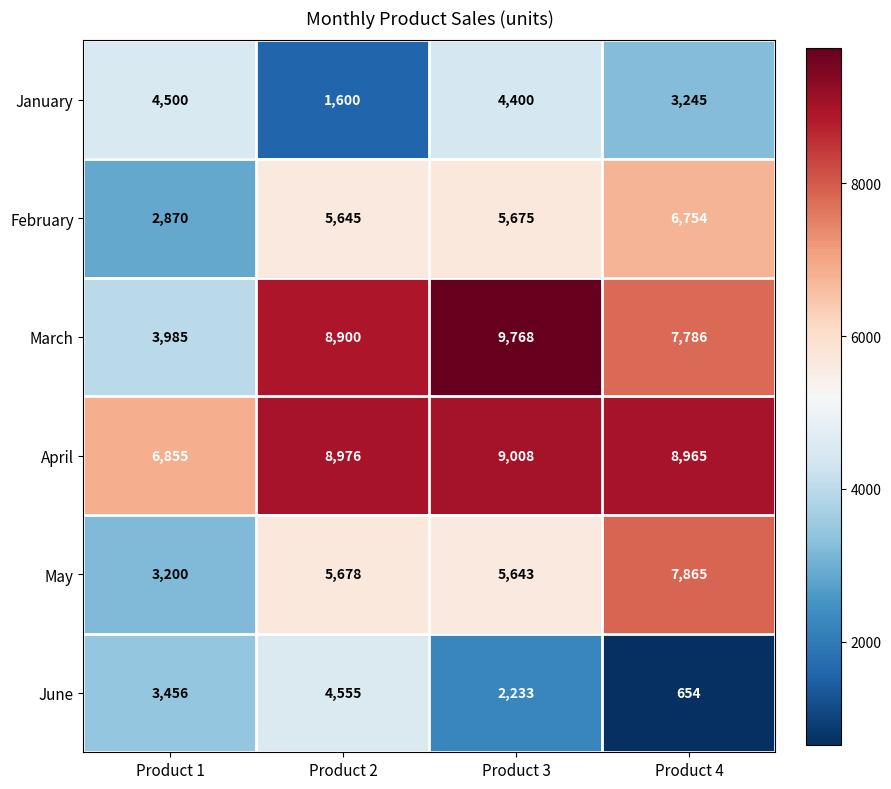

Reading left to right, extract all data points from this chart.

January: 4500	1600	4400	3245
February: 2870	5645	5675	6754
March: 3985	8900	9768	7786
April: 6855	8976	9008	8965
May: 3200	5678	5643	7865
June: 3456	4555	2233	654